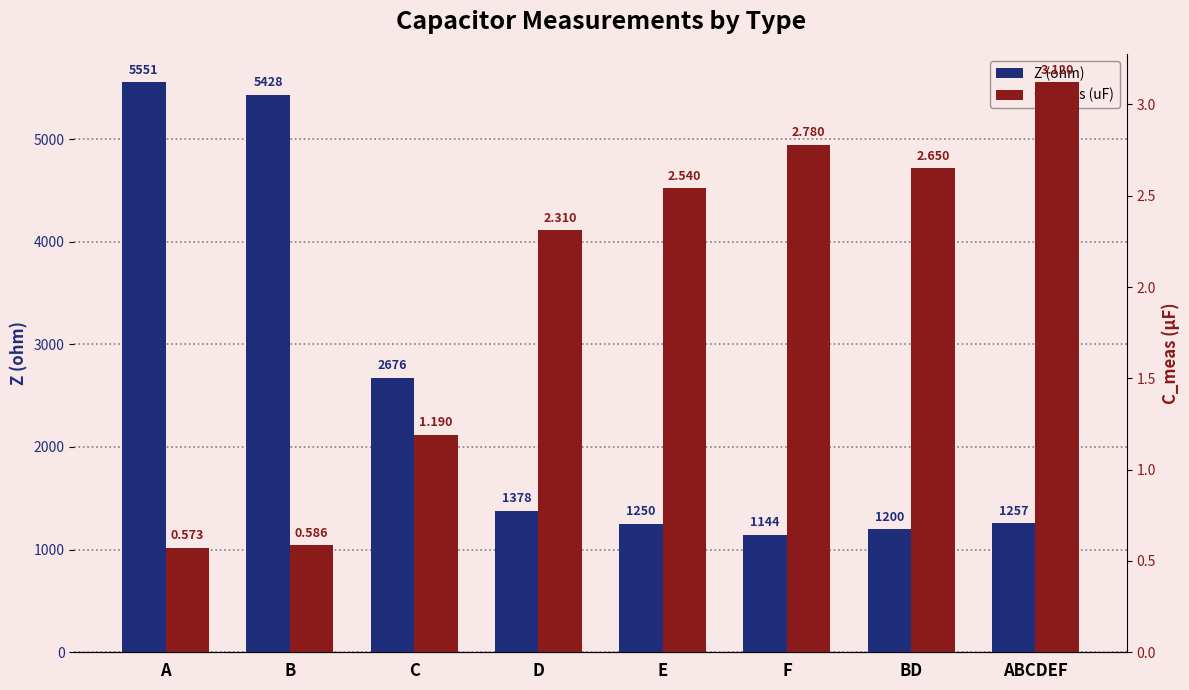

Is the value of C_meas (uF) at A greater than the value of Z (ohm) at E?

No